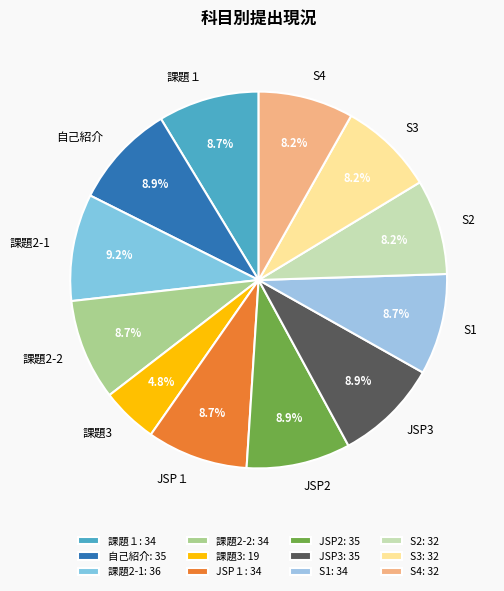

How many slices are in this pie chart?

12